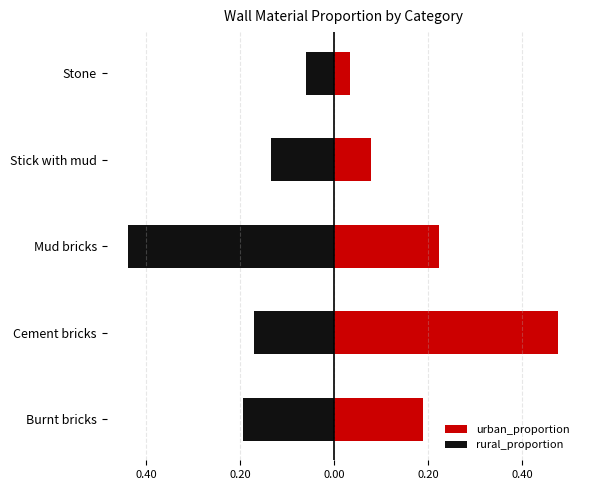

How many data points does each series have?

5